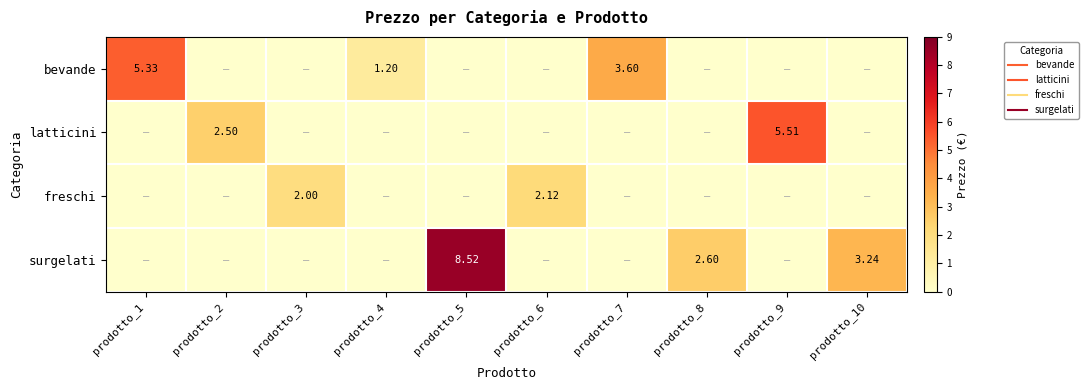

Where is freschi nearest to the value 1?

prodotto_1